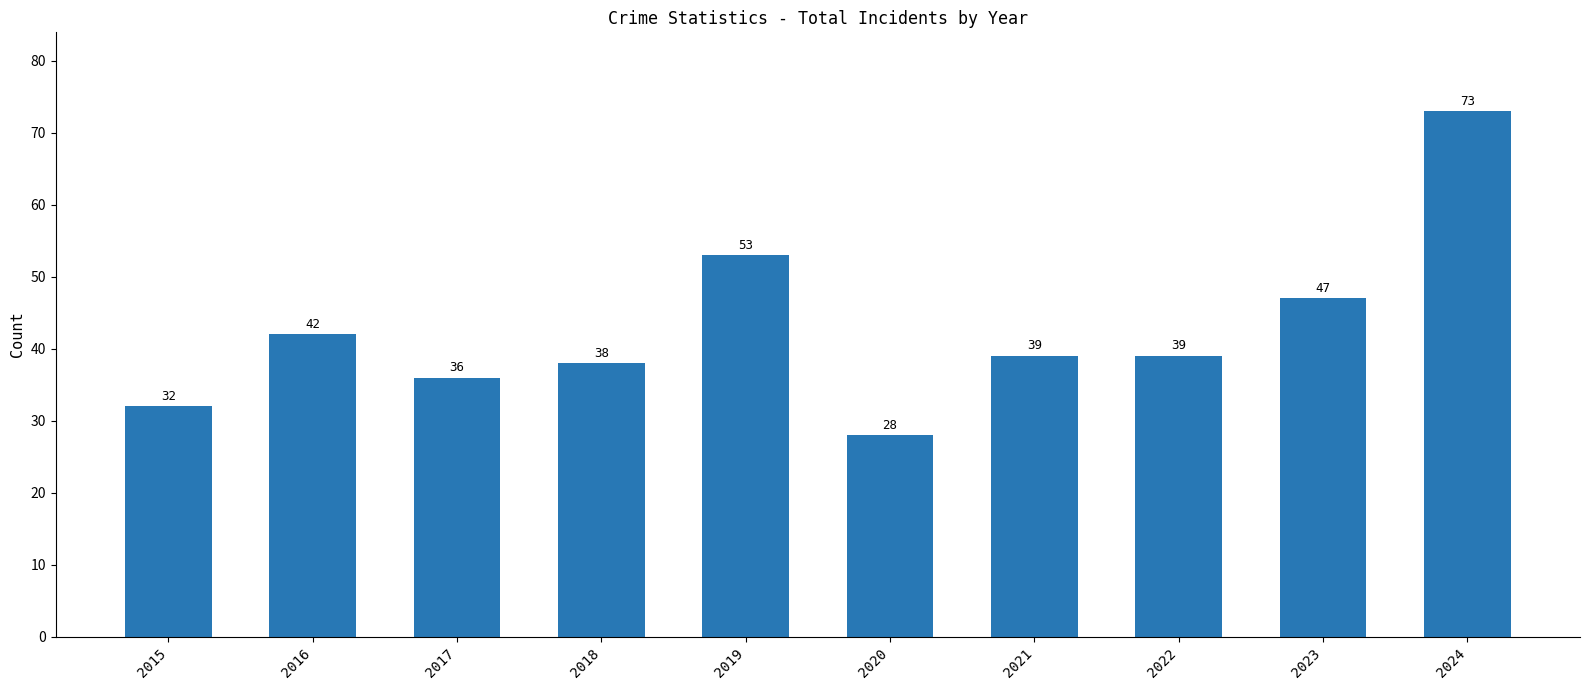

True or false: the data shows 30 at 2024.

False